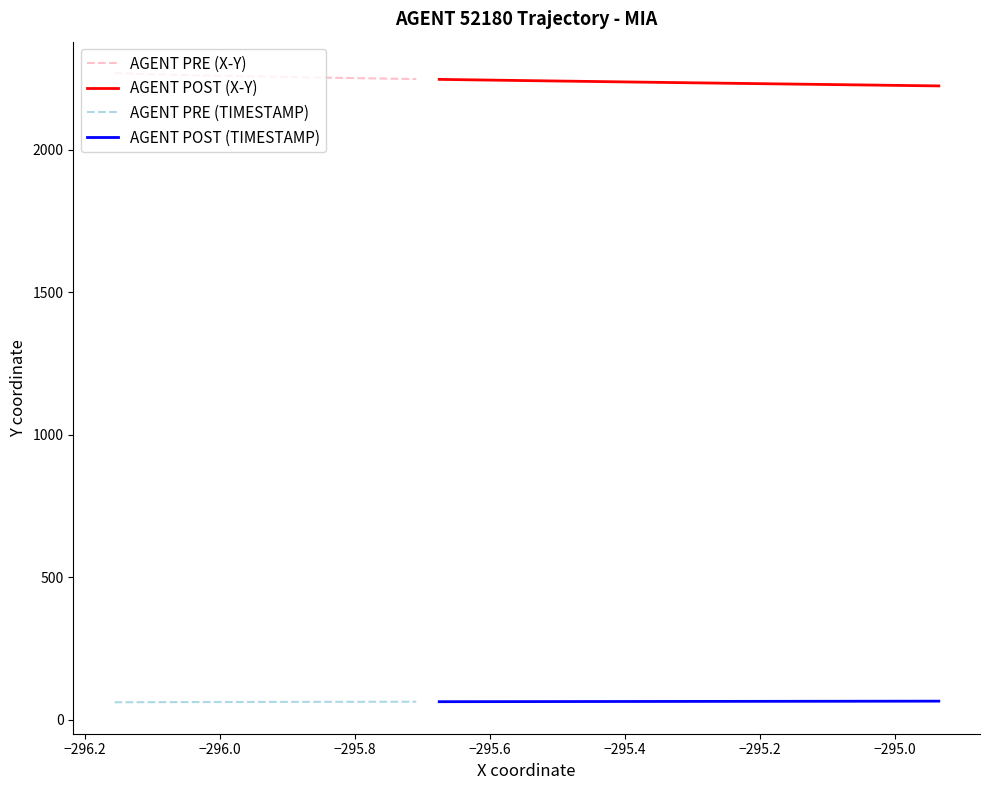

What is the lowest value of the AGENT POST (TIMESTAMP) series?

64.0